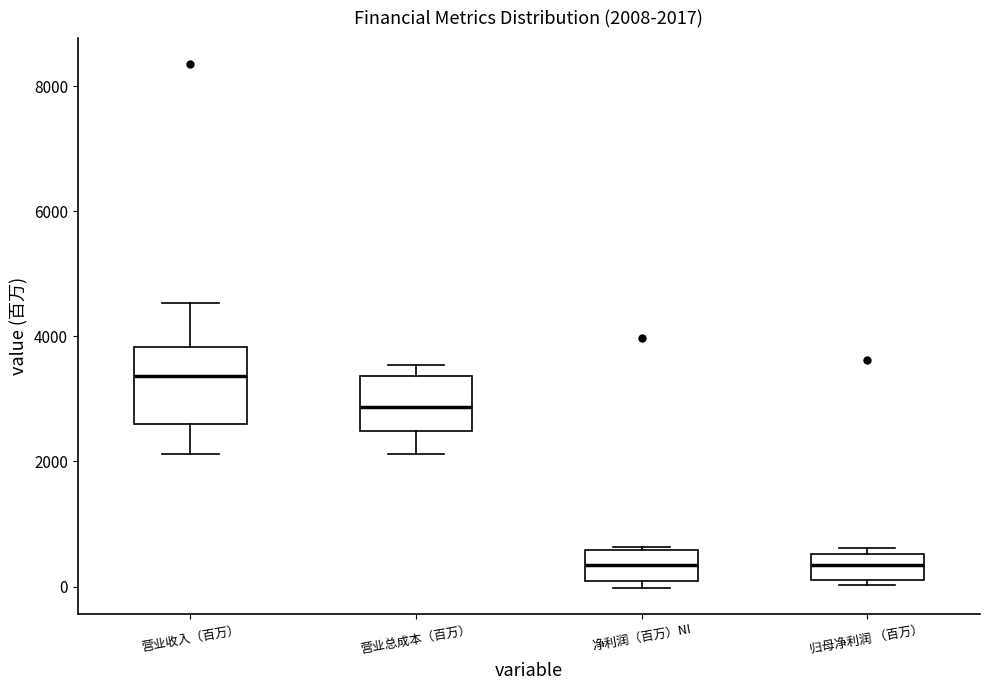

Which box is the tallest, from its lower edge to its upper edge?

营业收入（百万）